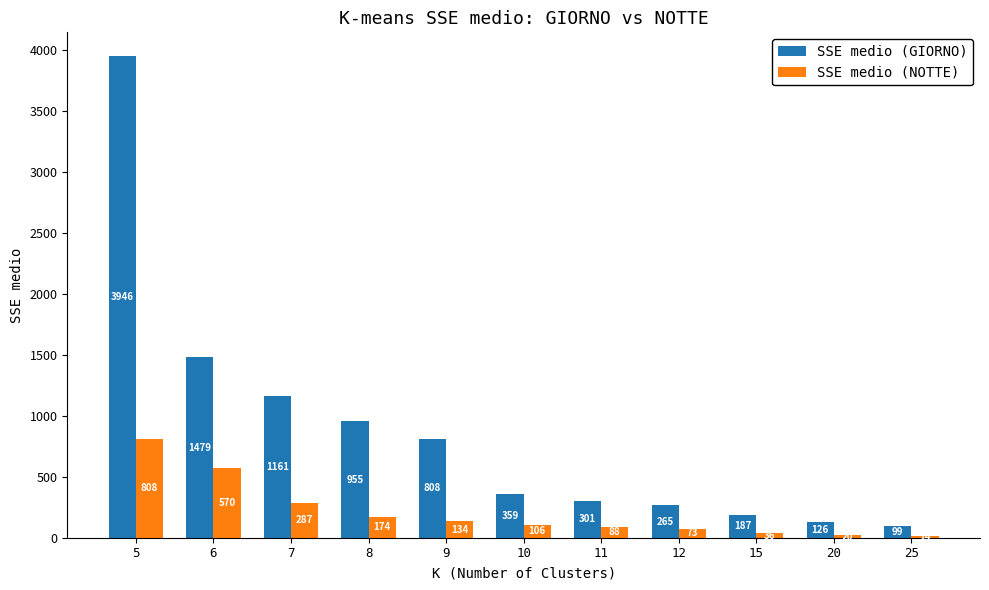

What is the maximum value shown in the chart?

3946.4